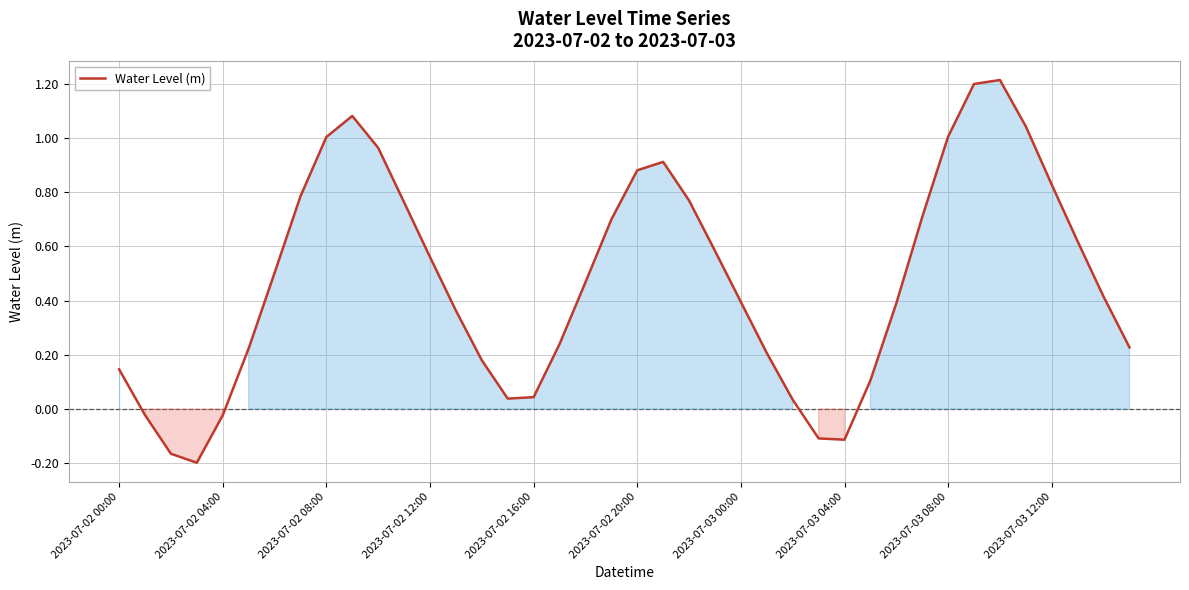

What is the greatest value displayed?

1.2